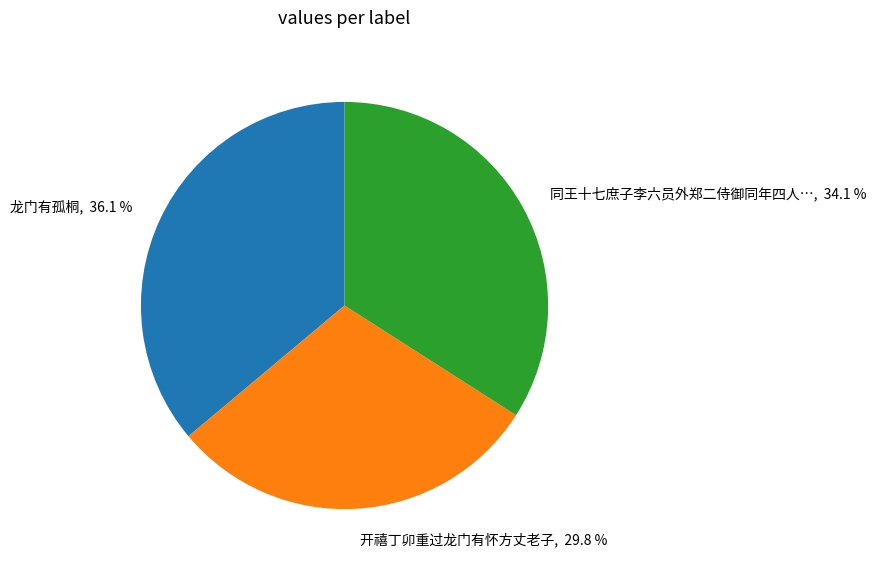

Count the number of slices in the pie.

3